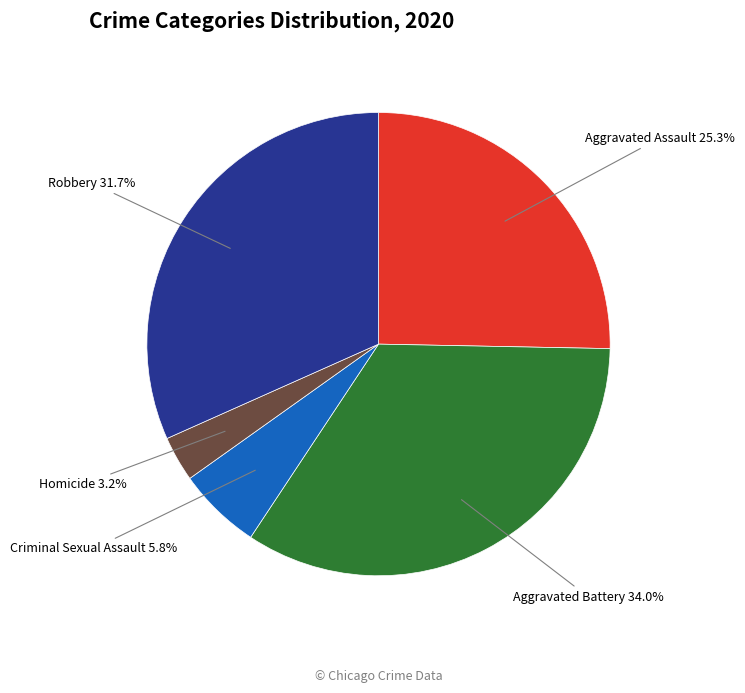

How many segments does this pie chart have?

5